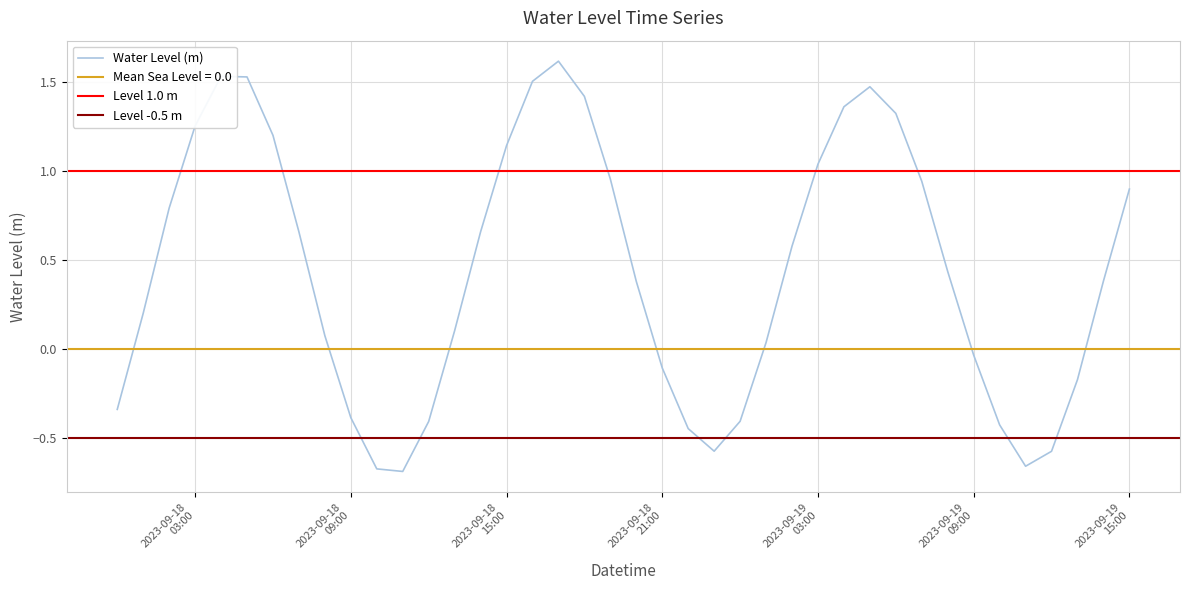

At which label does the data first exceed 0?

2023-09-18 01:00:00